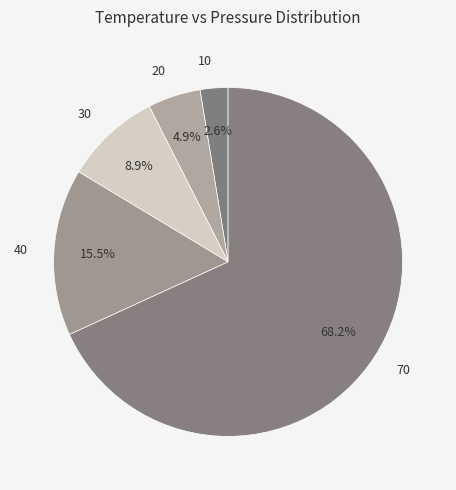

Combined, do 20 and 10 account for over 50%?

No